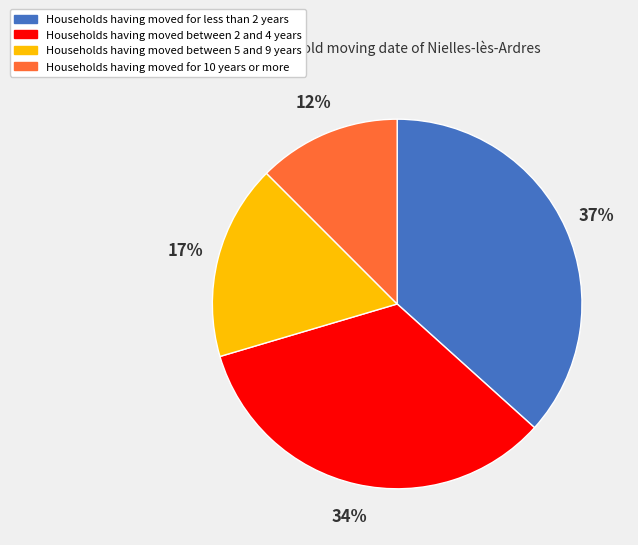

To the nearest percent, what is the combined percentage of Households having moved for less than 2 years and Households having moved for 10 years or more?

49%